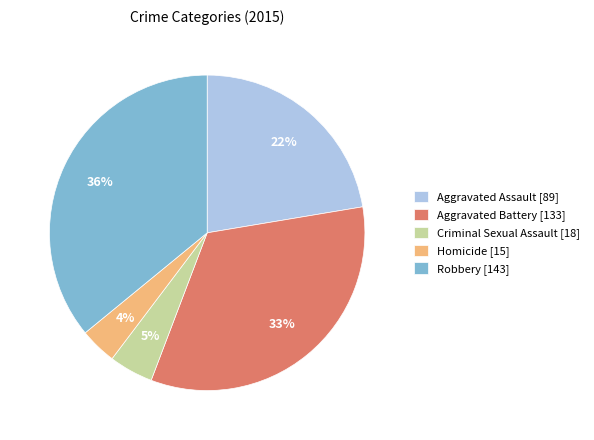

Approximately how many times larger is the value at Aggravated Battery [133] compared to Robbery [143]?

0.9